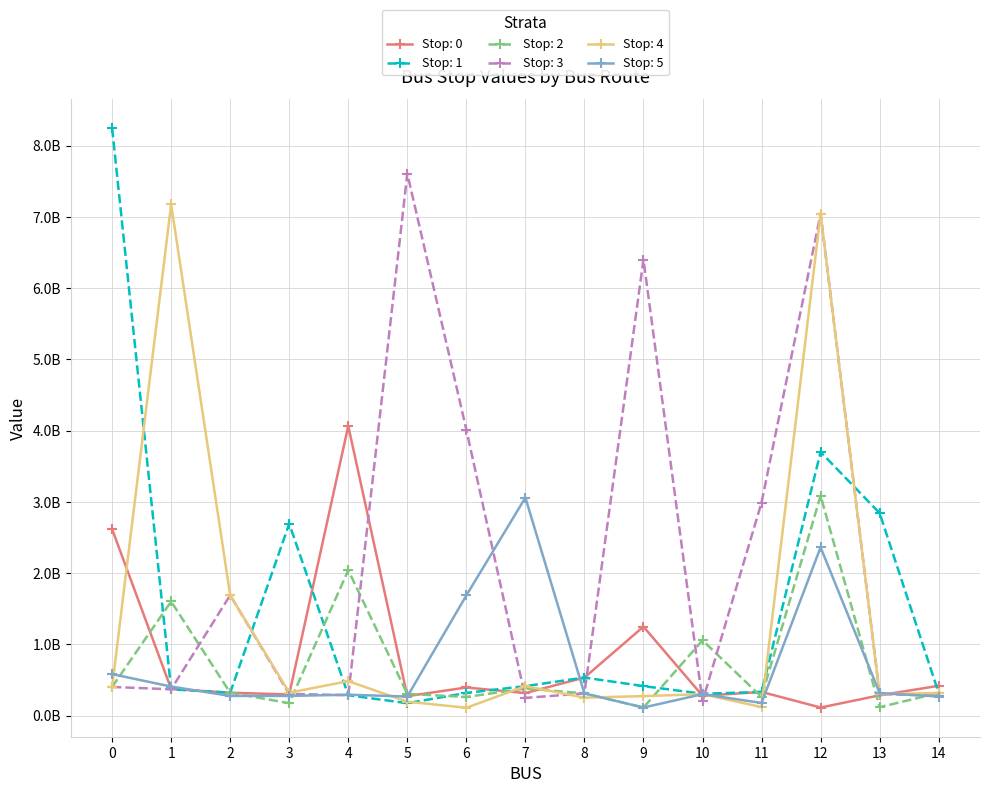

Which series has the largest total across all categories?

Stop: 3